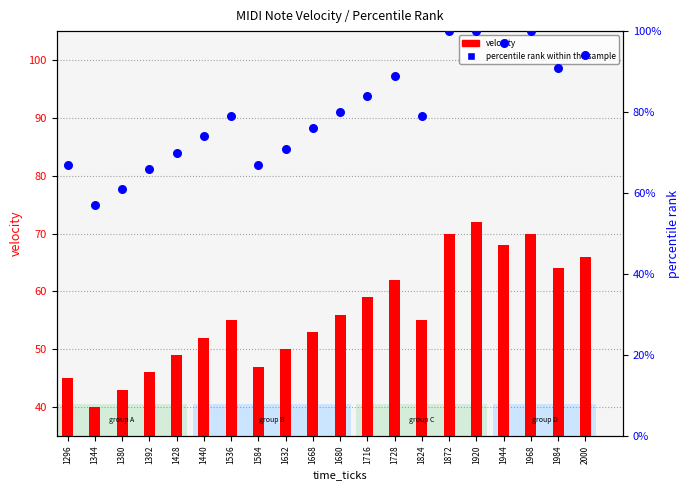

Which series has the largest total across all categories?

percentile rank within the sample